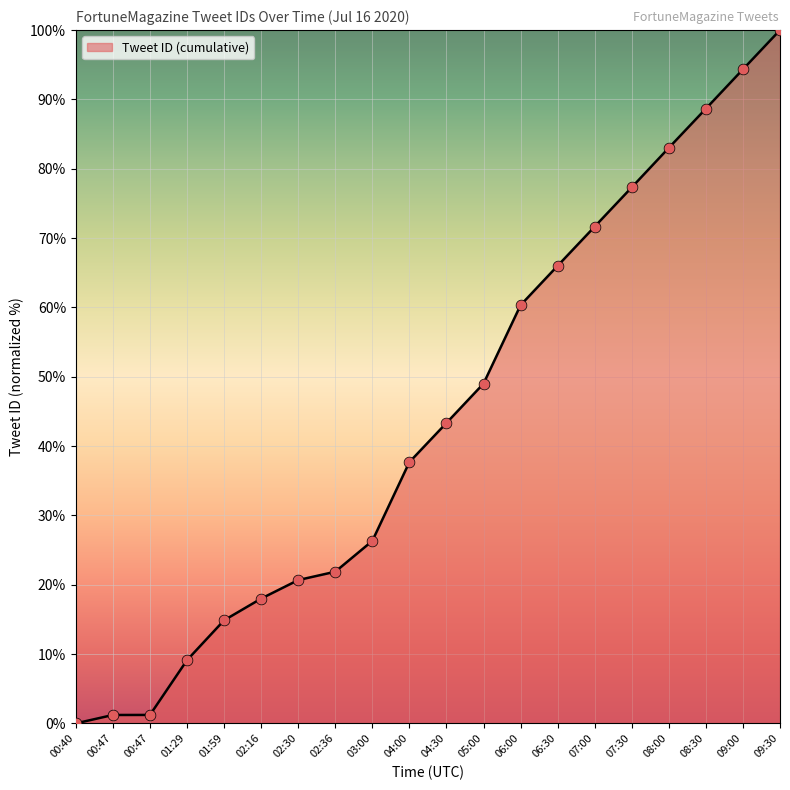

What is the change in value from 00:40 to 01:59?

+14.9